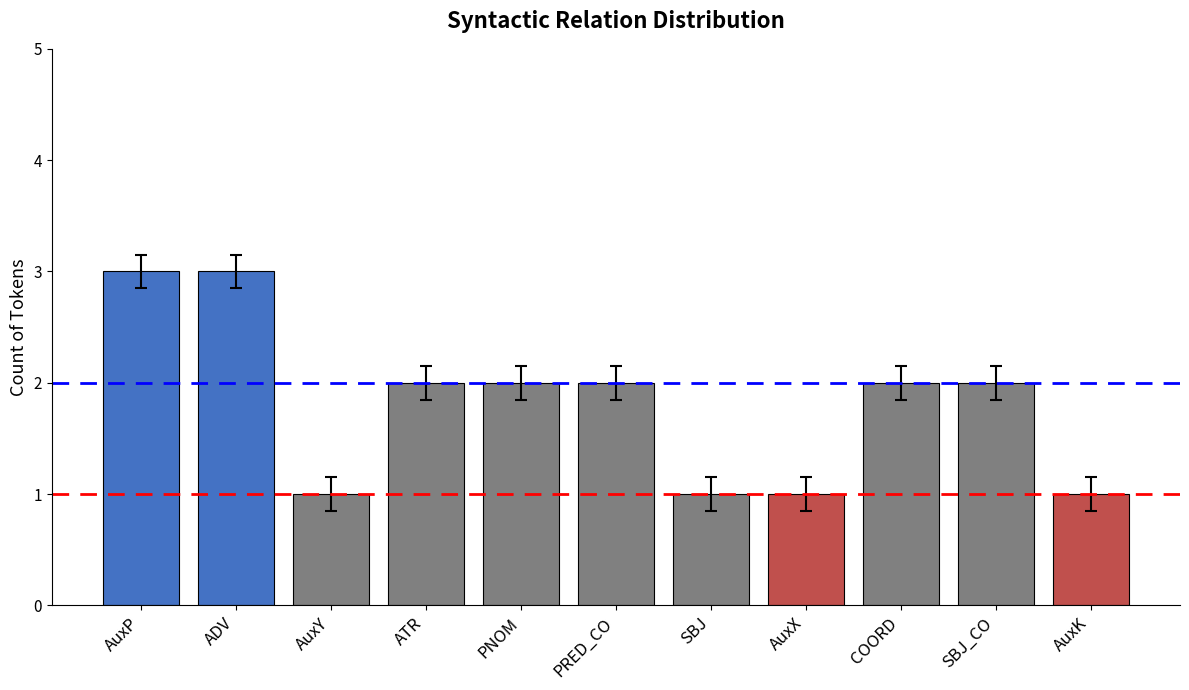

What is the greatest value displayed?

3